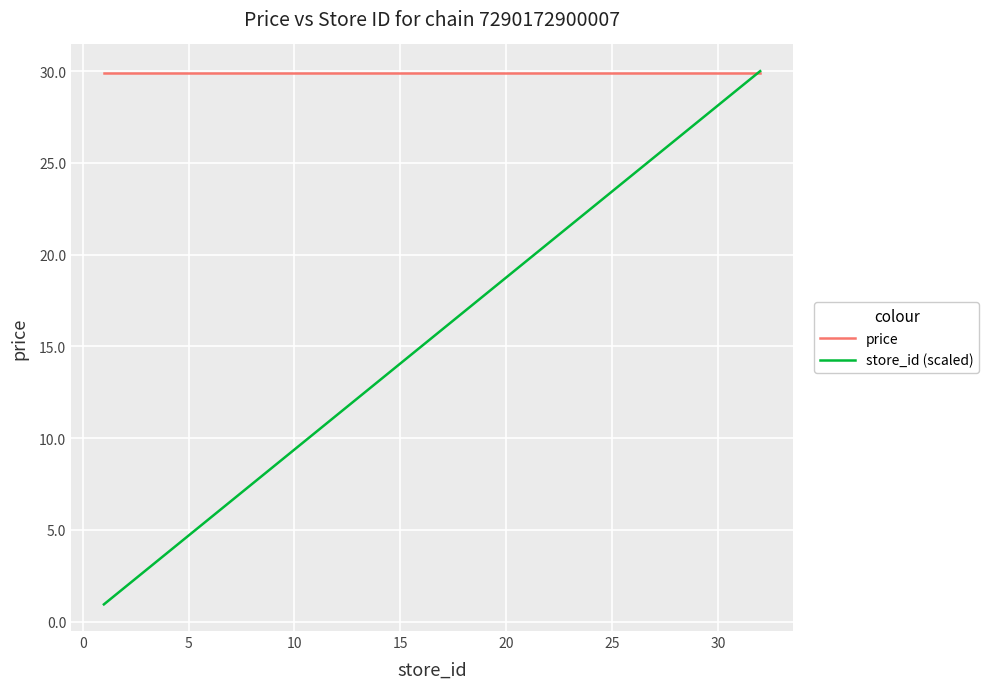

Which series has the largest total across all categories?

price